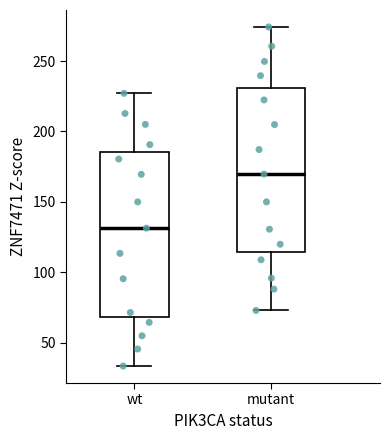

Reading left to right, read every box against the y-axis: the position of its median line, the range the box covers, and the ends of its whiskers. The values are not printed on the chart, so give them approximately, as read against the axis.

wt: median 130, box 70 to 185, whiskers 35 to 225
mutant: median 170, box 115 to 230, whiskers 75 to 275